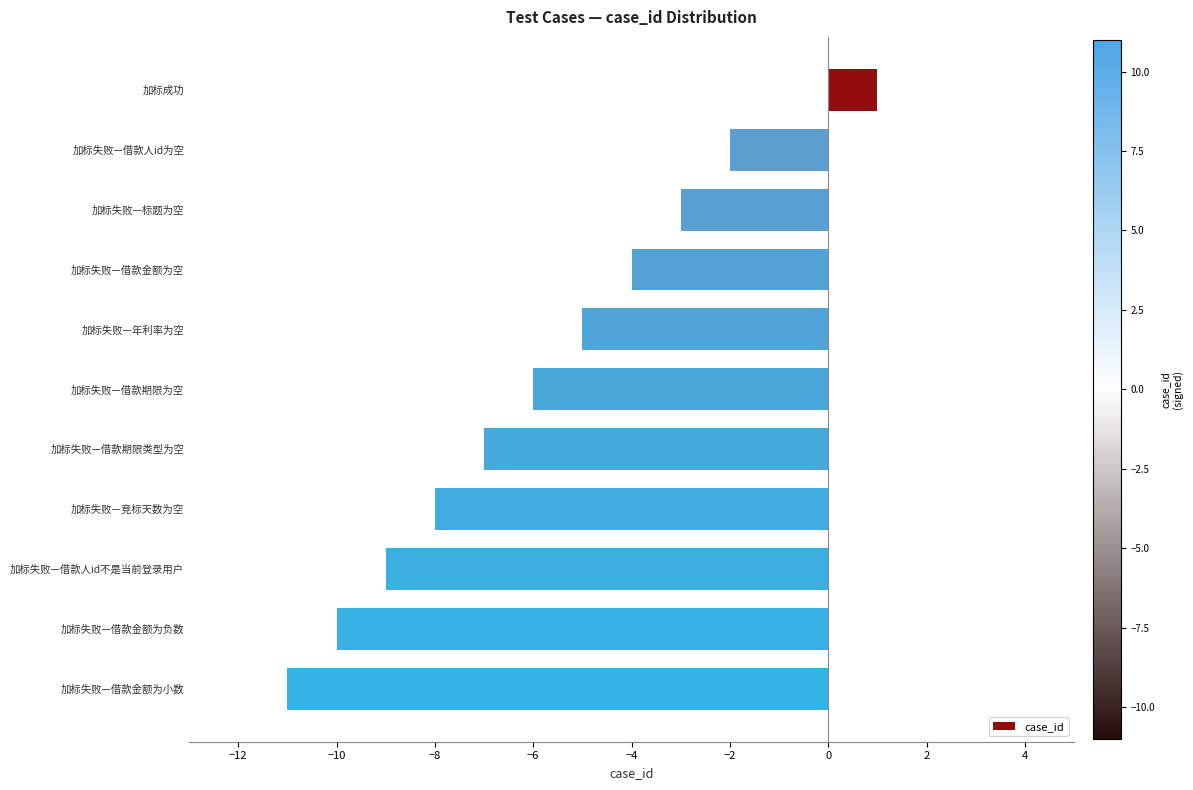

Rank the categories by value from highest to lowest.

加标成功, 加标失败—借款人id为空, 加标失败—标题为空, 加标失败—借款金额为空, 加标失败—年利率为空, 加标失败—借款期限为空, 加标失败—借款期限类型为空, 加标失败—竞标天数为空, 加标失败—借款人id不是当前登录用户, 加标失败—借款金额为负数, 加标失败—借款金额为小数